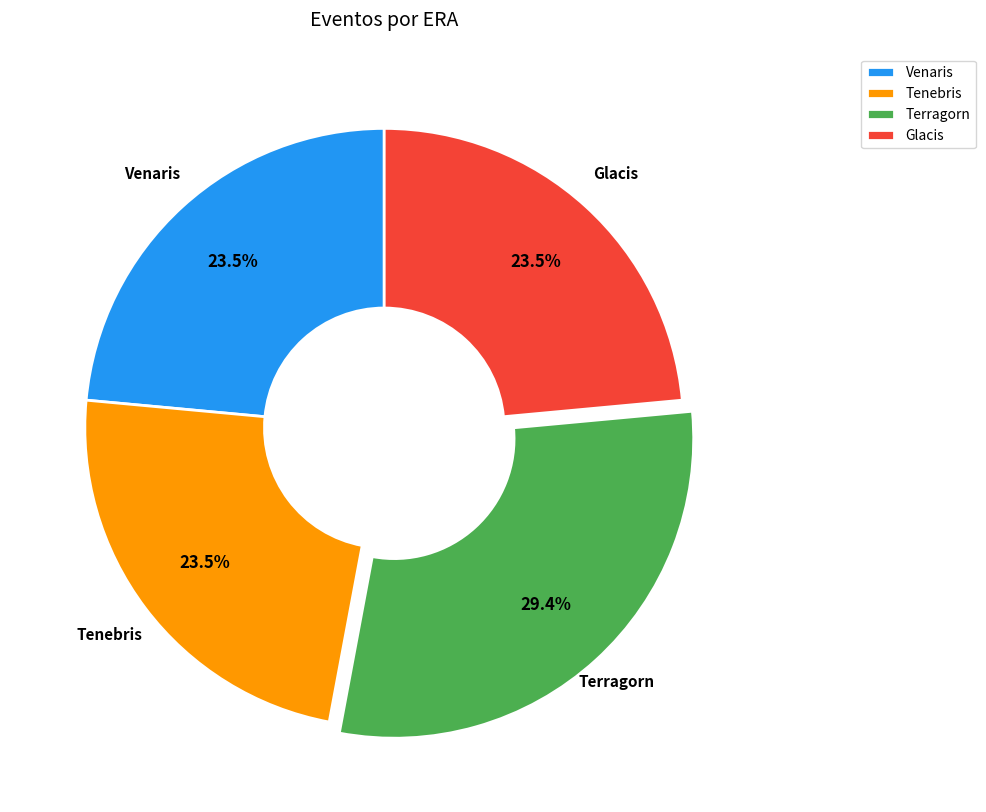

Does Tenebris represent more than half of the total?

No